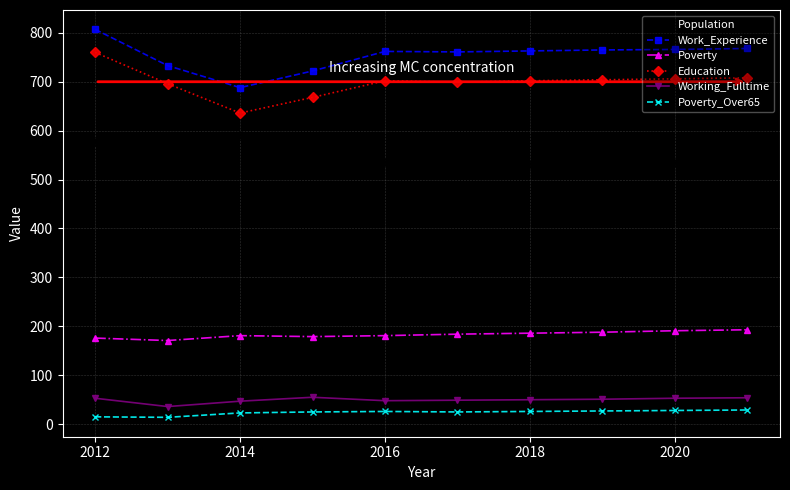

How many values in the Population series are below 536?

5